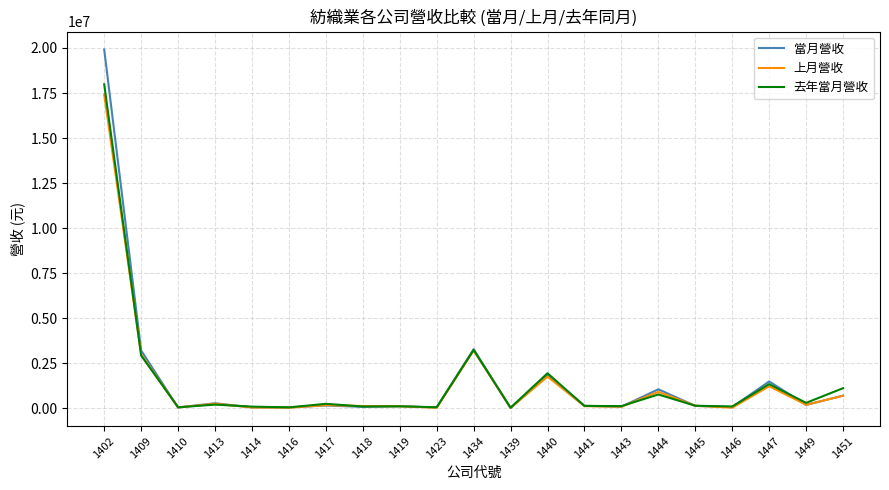

What is the approximate value of 當月營收 at 1445, to the nearest 10?

133570